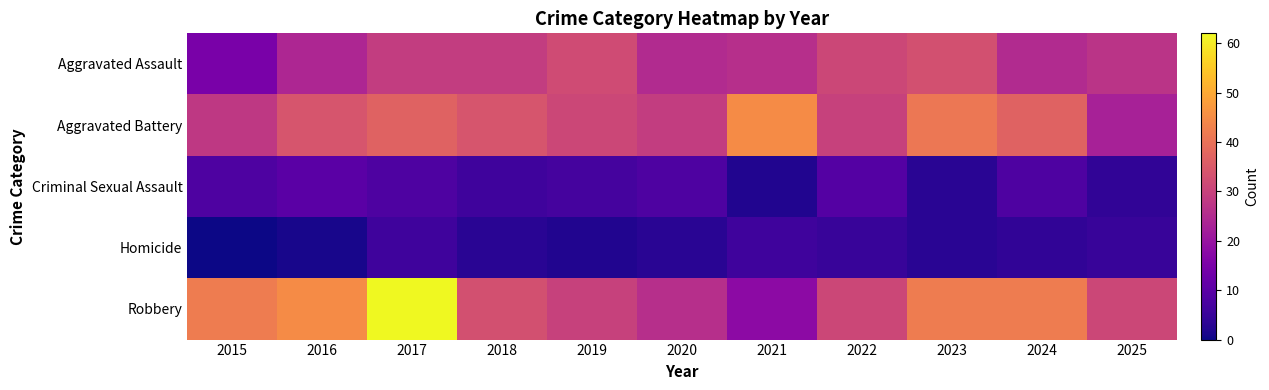

Reading left to right, what are all the values shown in this chart?

Aggravated Assault: 2015=15	2016=24	2017=29	2018=29	2019=32	2020=25	2021=26	2022=31	2023=33	2024=25	2025=27
Aggravated Battery: 2015=28	2016=34	2017=37	2018=34	2019=31	2020=29	2021=45	2022=30	2023=41	2024=37	2025=23
Criminal Sexual Assault: 2015=8	2016=10	2017=8	2018=6	2019=7	2020=8	2021=2	2022=9	2023=3	2024=8	2025=4
Homicide: 2015=0	2016=1	2017=6	2018=3	2019=2	2020=3	2021=6	2022=5	2023=3	2024=4	2025=5
Robbery: 2015=42	2016=45	2017=62	2018=33	2019=30	2020=26	2021=18	2022=31	2023=42	2024=42	2025=31